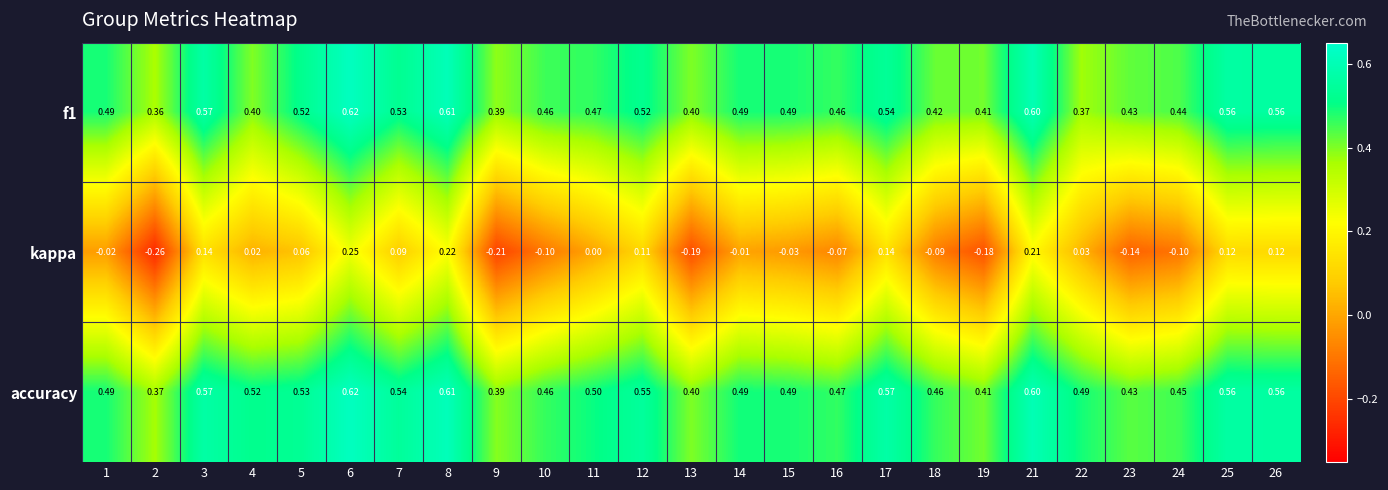

Which category has the lowest value across all series?

2